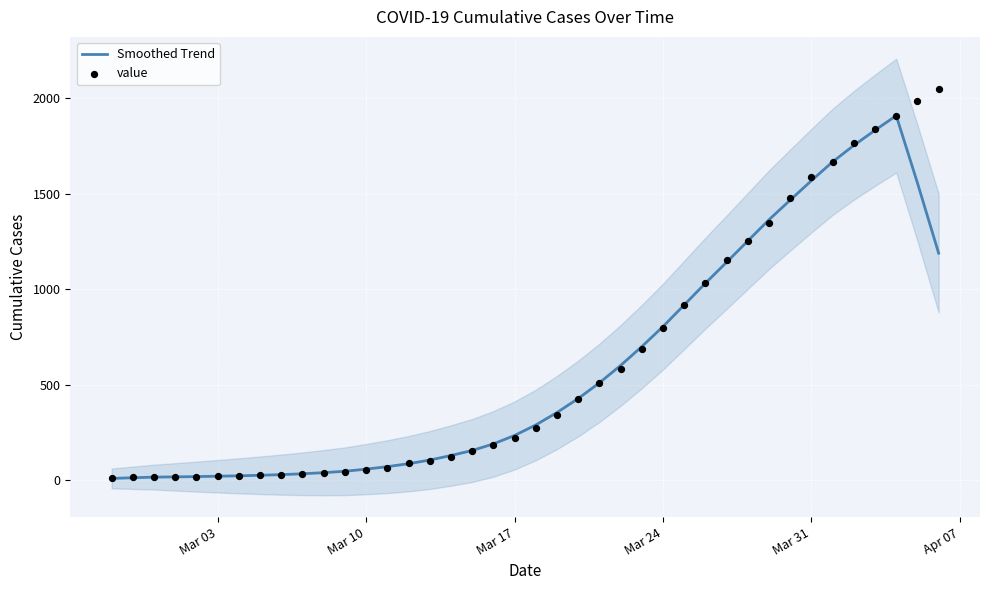

Which series has the largest Y range (max minus min)?

value